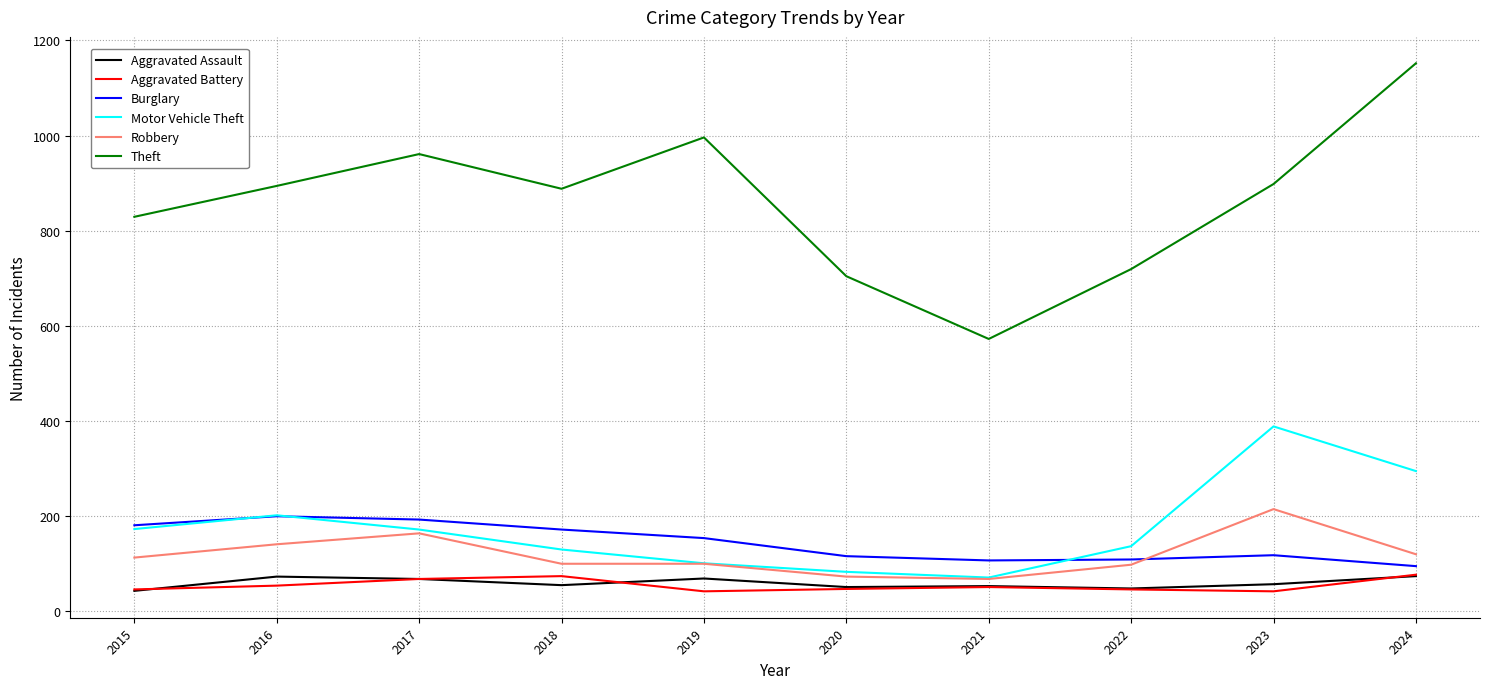

Which series has the widest spread of values?

Theft